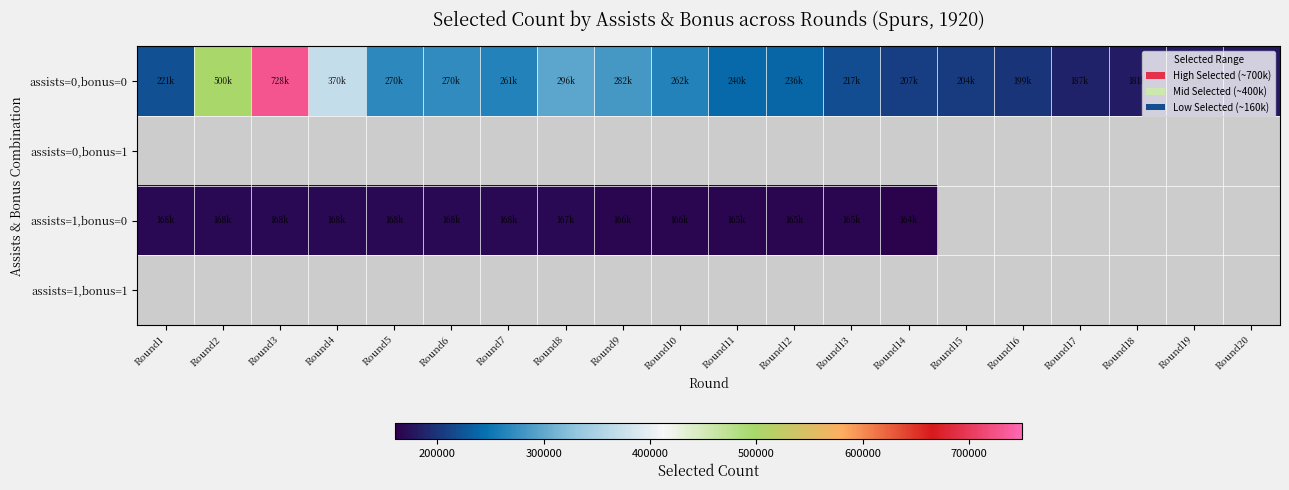

How many series are shown in this chart?

4